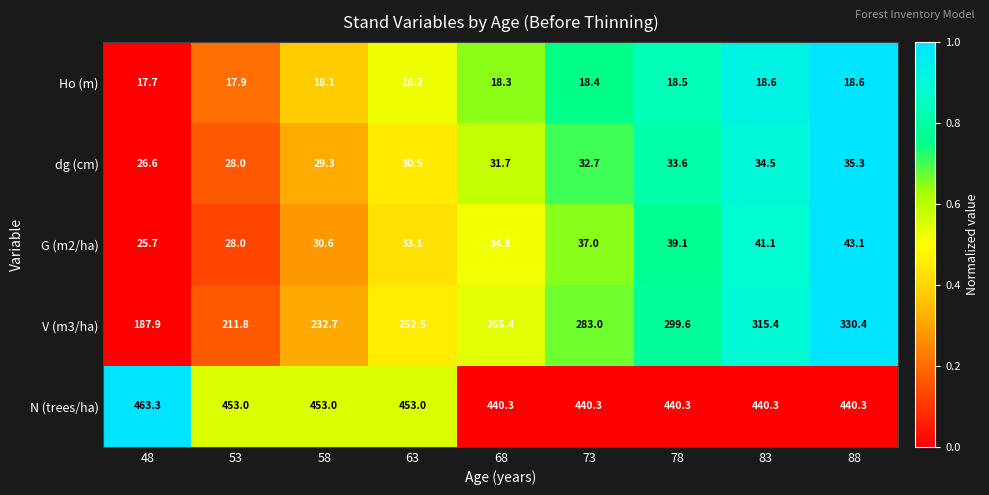

What is the difference between the maximum and second lowest values in the N (trees/ha) series?

23.0